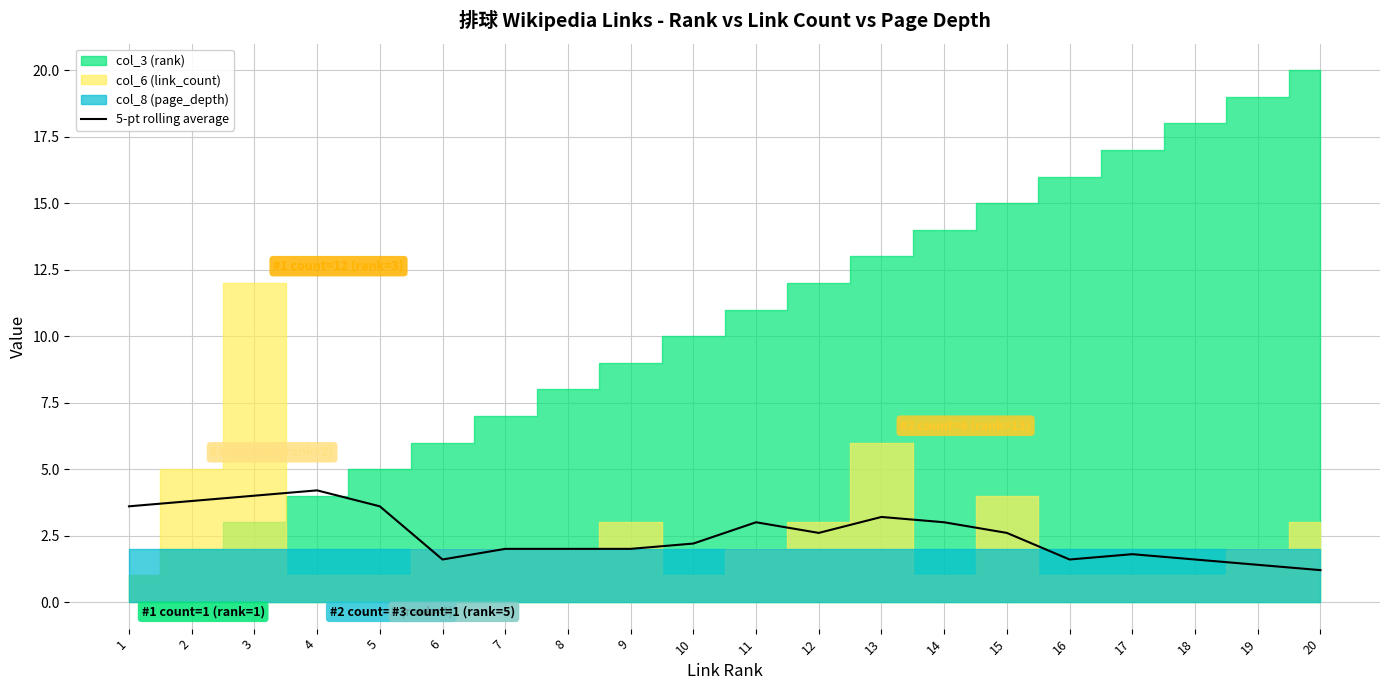

Is it true that 5-pt rolling average equals 3.8 at 2?

True